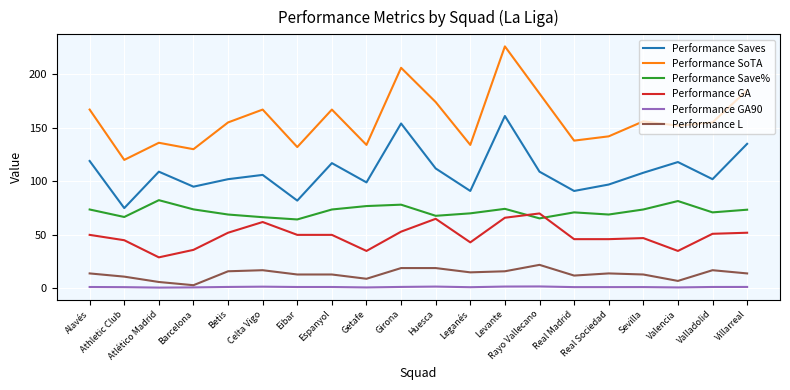

What are all the series names shown in the legend?

Performance Saves, Performance SoTA, Performance Save%, Performance GA, Performance GA90, Performance L